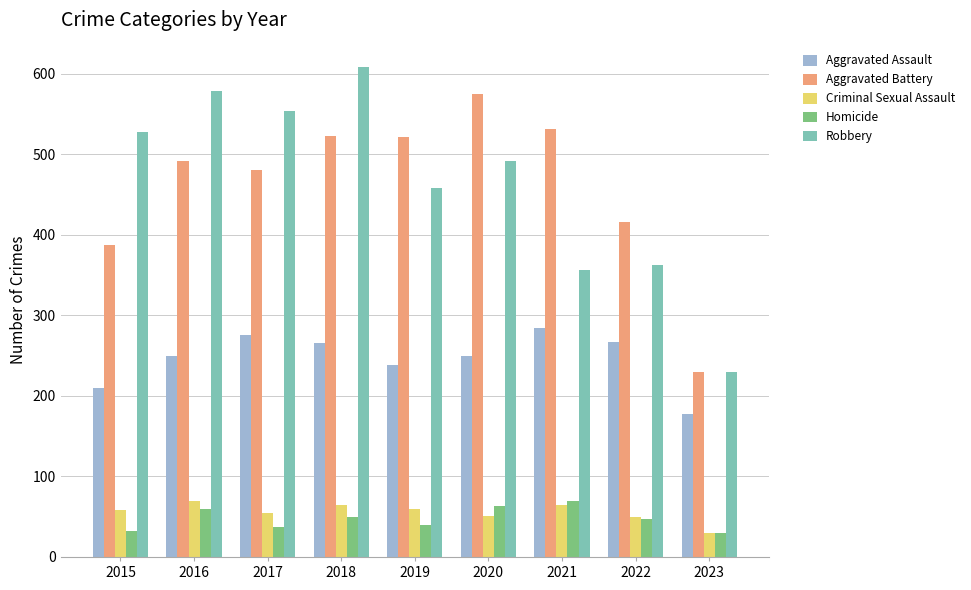

Which series has the widest spread of values?

Robbery